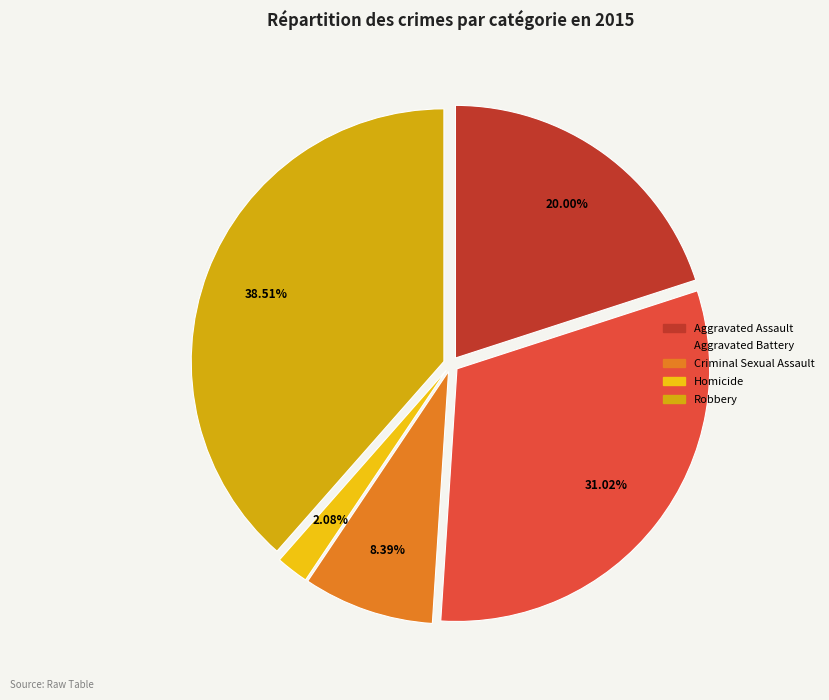

How many segments does this pie chart have?

5